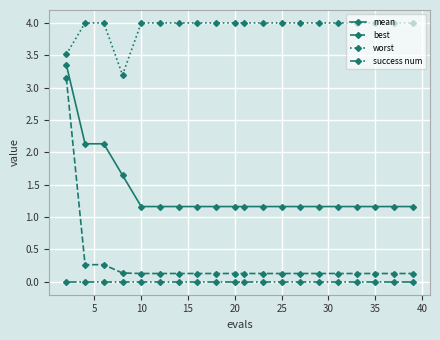

Which series has the largest range (max minus min)?

best